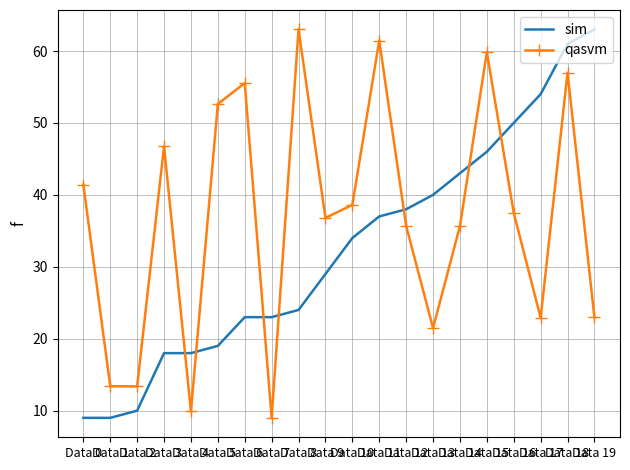

What is the difference between the maximum and minimum values in the qasvm series?

54.0